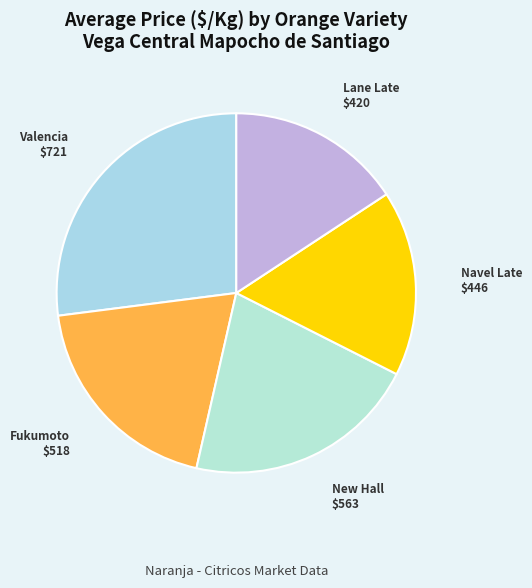

Approximately how many times larger is the value at New Hall compared to Fukumoto?

1.1